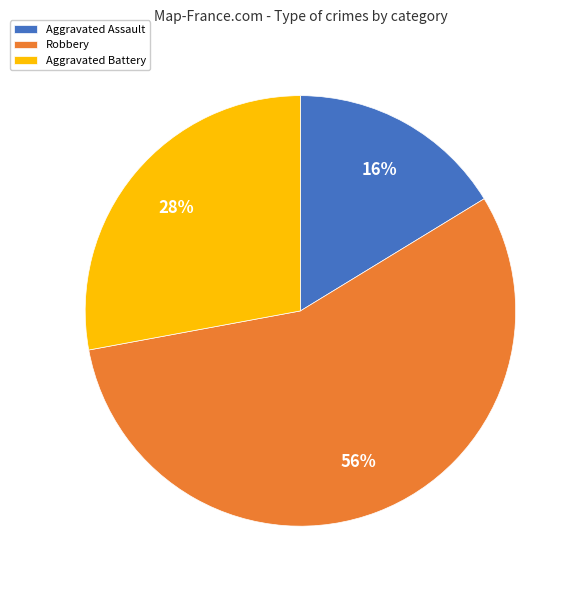

Which category has the smallest portion of the pie?

Aggravated Assault